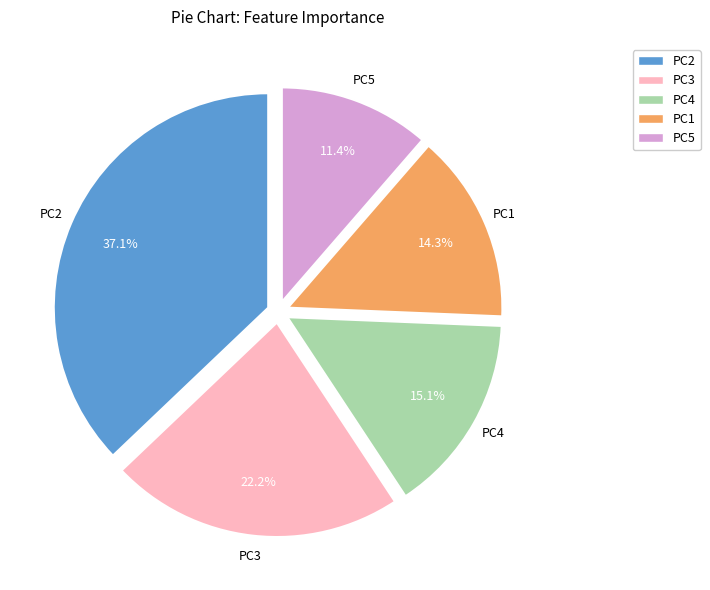

Rank the categories by value from highest to lowest.

PC2, PC3, PC4, PC1, PC5